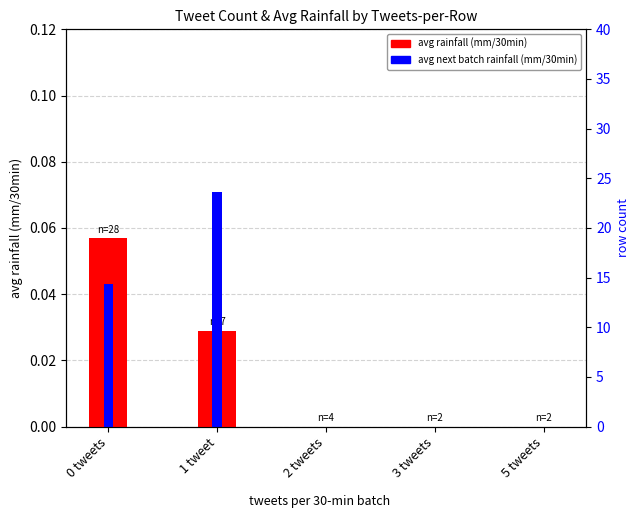

What is the label of the 2nd bar from the right?

3 tweets